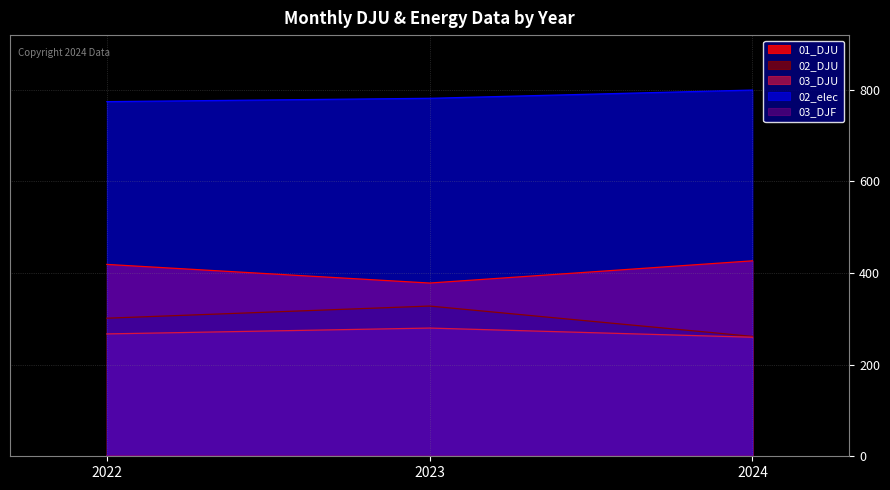

What is the value of the 02_DJU point at the 3rd from the left?

261.6